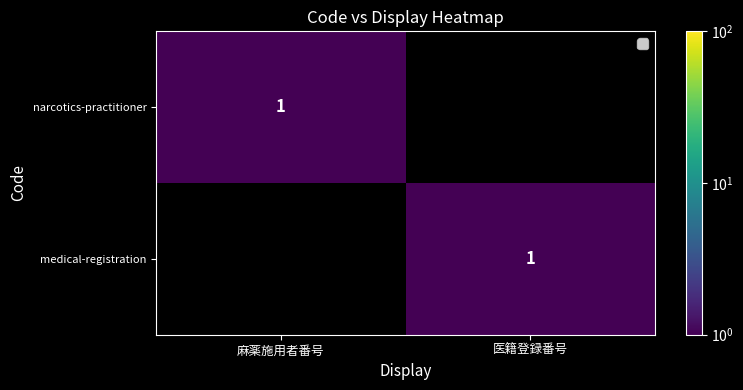

What is the difference between the highest and lowest values at 麻薬施用者番号?

1